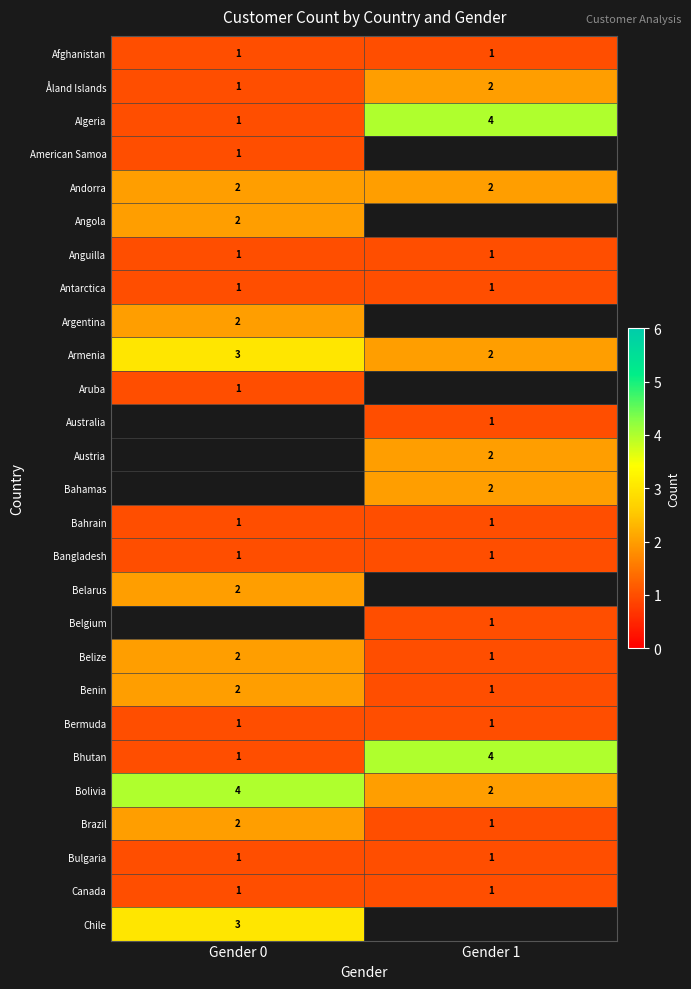

At which label is Benin closest to 1?

Gender 1